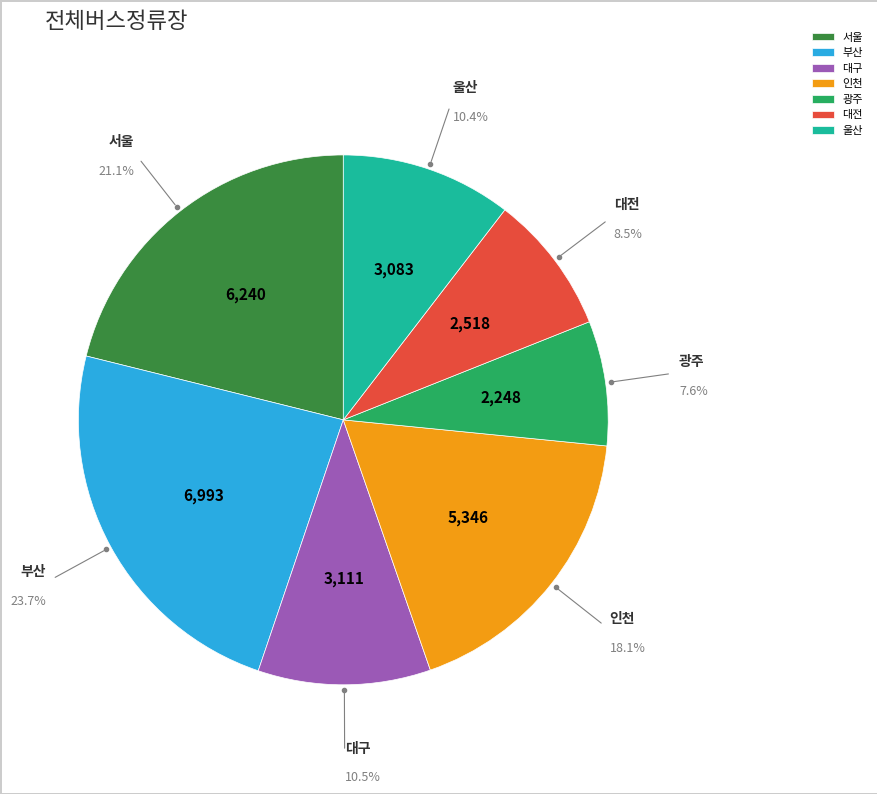

Which slice is the largest?

부산